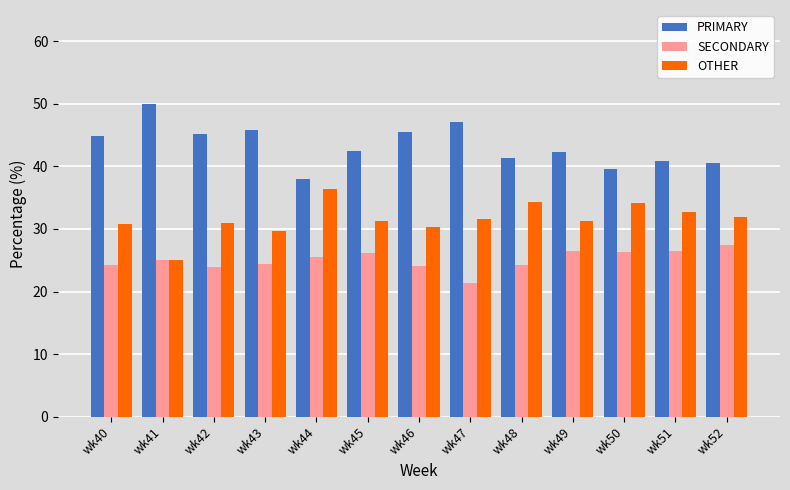

What is the spread (max minus min) of values at wk43?

21.4